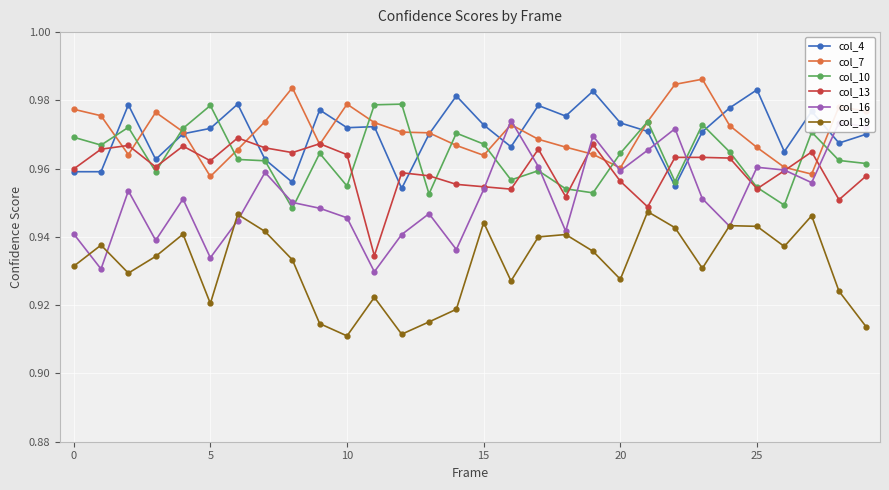

True or false: col_19 has more than 2 interior local peaks.

True